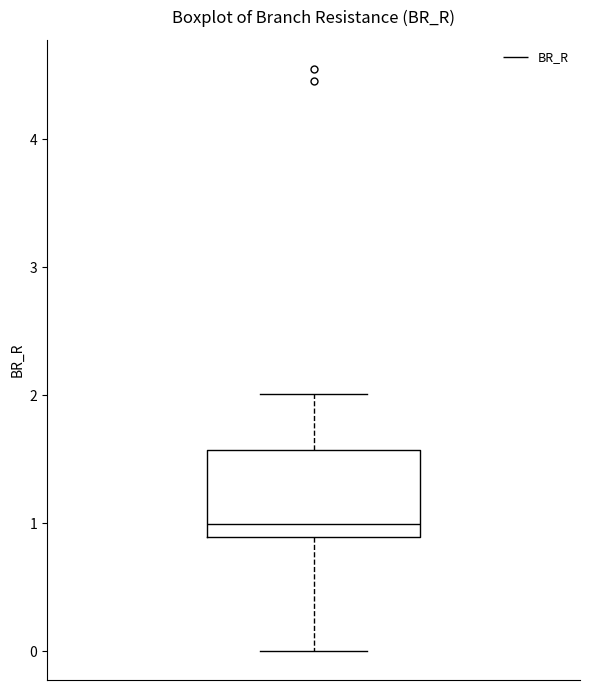

Transcribe this box plot: give where the median line is, the range the box spans, and where the two whiskers end, as read against the y-axis. The values are not printed on the chart, so give them approximately, as read against the axis.

median 1.0, box 0.9 to 1.6, whiskers 0.0 to 2.0